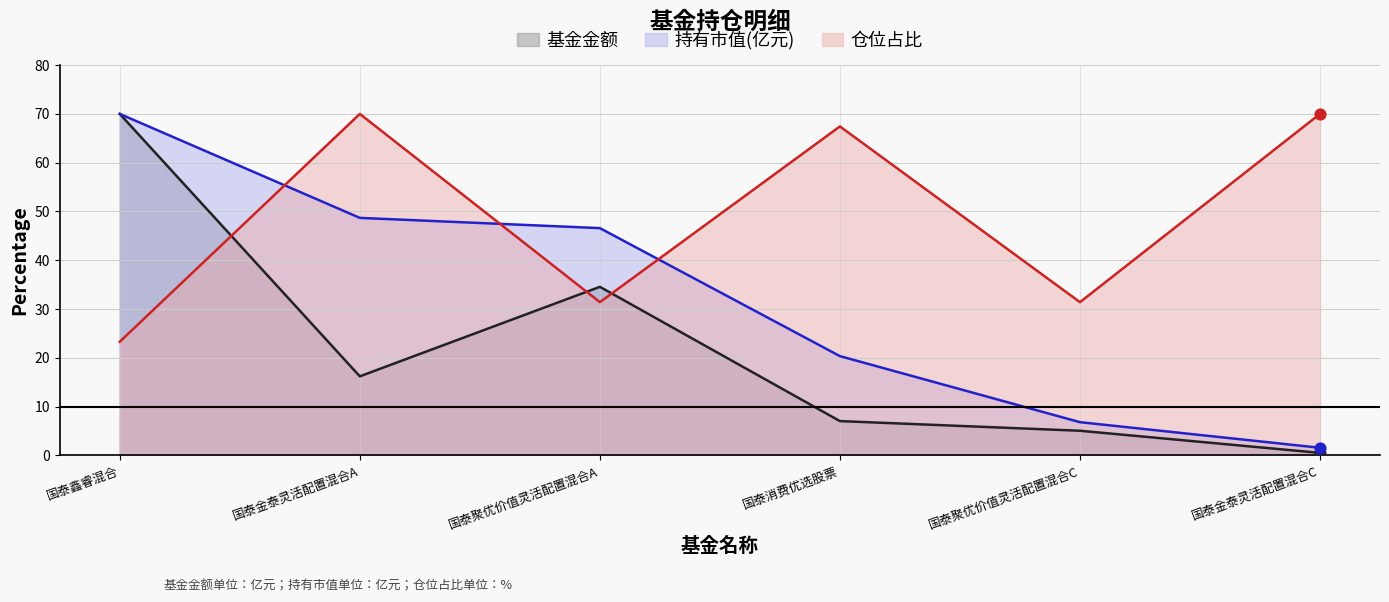

Which series contains the lowest Y value?

基金金额